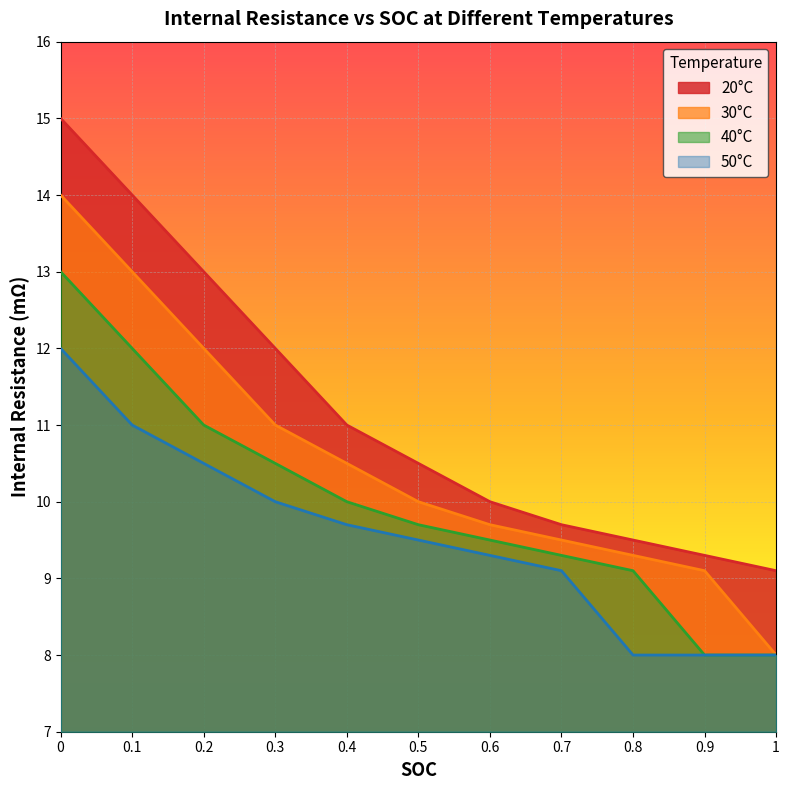

True or false: 50°C and 40°C cross at least once.

False